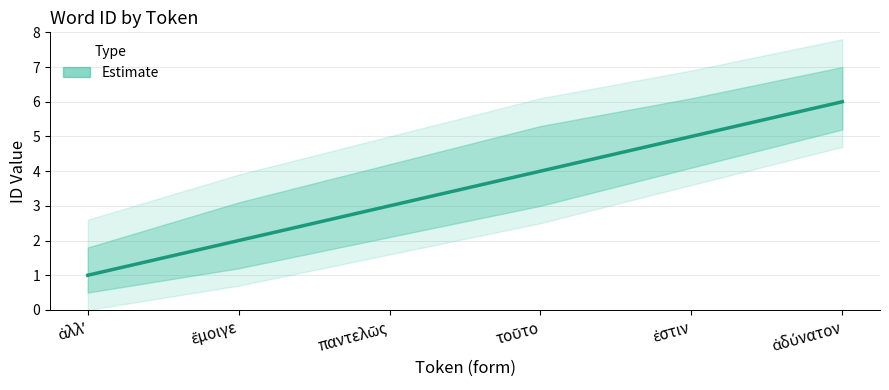

Reading left to right, list all the values displayed in this chart.

id: ἀλλʼ=1.0	ἔμοιγε=2.0	παντελῶς=3.0	τοῦτο=4.0	ἐστιν=5.0	ἀδύνατον=6.0
id_lower: ἀλλʼ=0.5	ἔμοιγε=1.2	παντελῶς=2.1	τοῦτο=3.0	ἐστιν=4.1	ἀδύνατον=5.2
id_upper: ἀλλʼ=1.8	ἔμοιγε=3.1	παντελῶς=4.2	τοῦτο=5.3	ἐστιν=6.1	ἀδύνατον=7.0